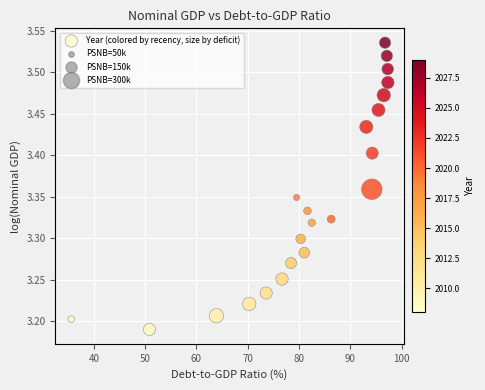

What is the range of X values (max minus min)?

61.7